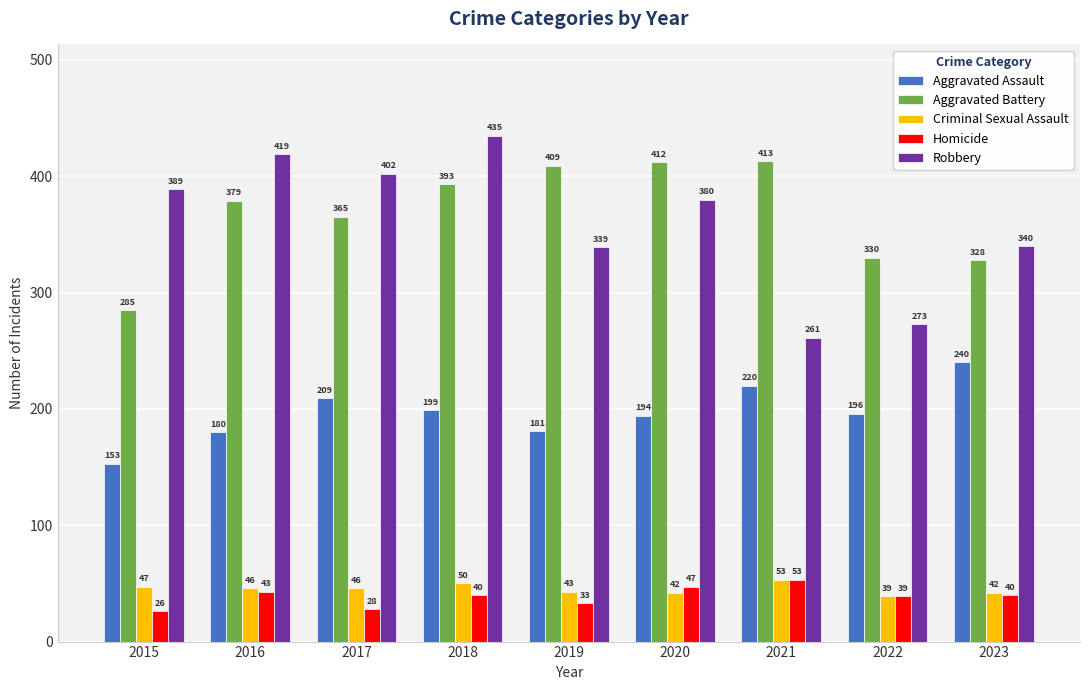

What is the total value across all series at 2022?

877